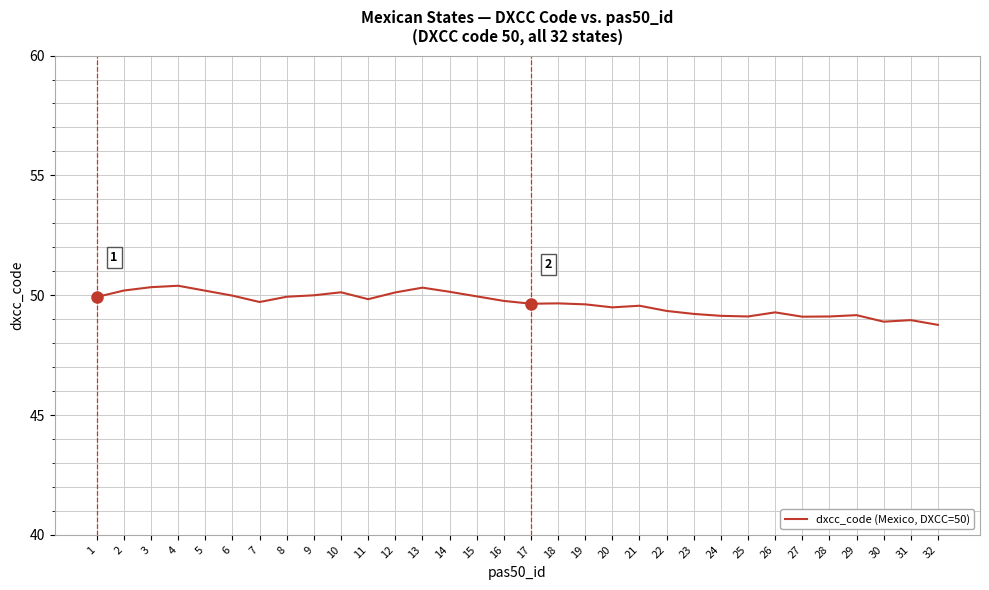

The chart shows a value of 86.5 at 2. True or false?

False